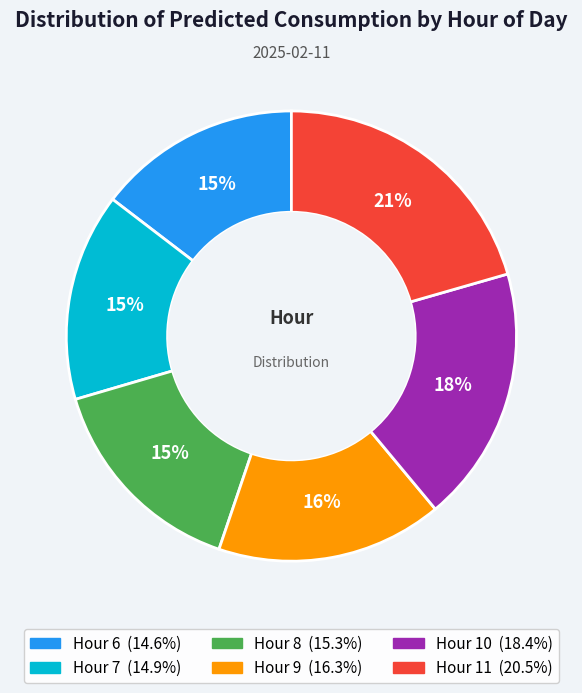

Is there a majority slice in this chart?

No